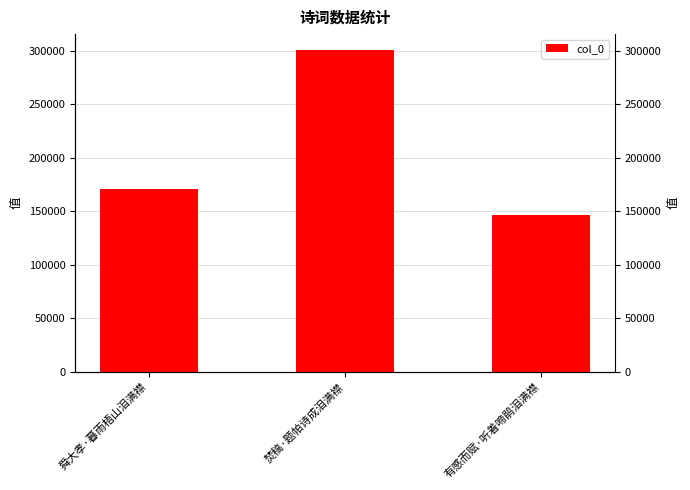

List the labels in order of value, smallest first.

有感而赋·听着啼鹃泪满襟, 舜大孝·暮雨梧山泪满襟, 焚稿·题帕诗成泪满襟